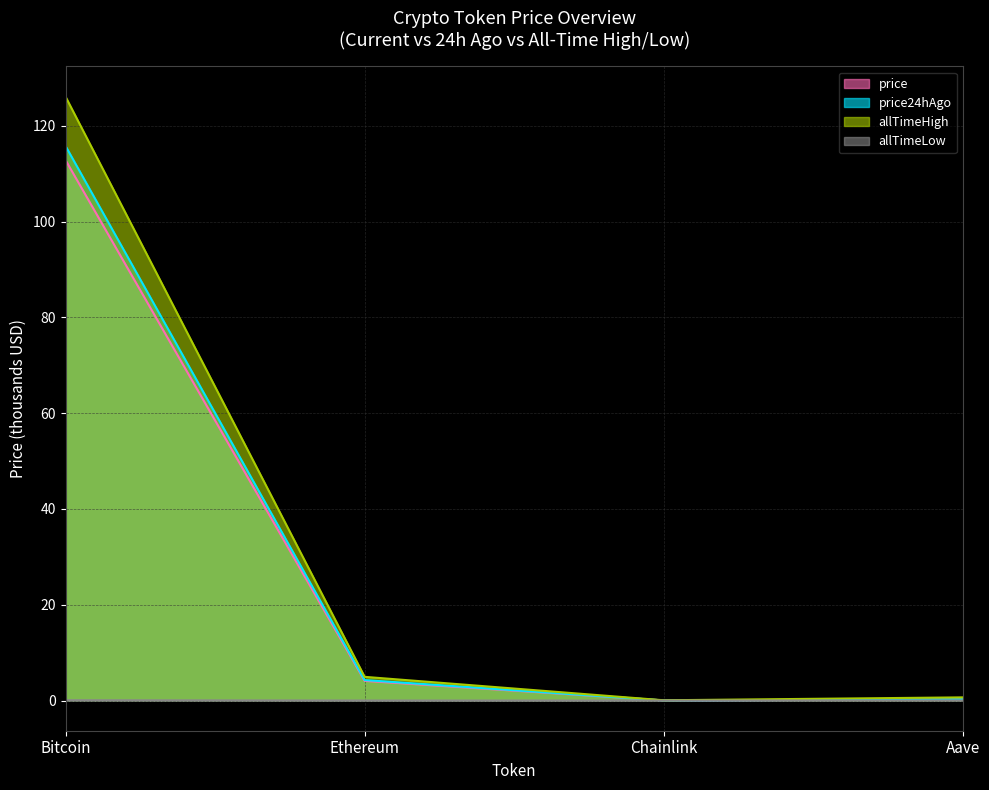

True or false: price24hAgo and price intersect in this chart.

False